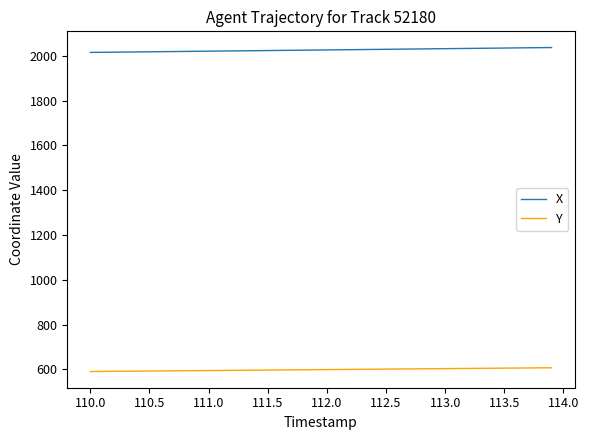

Which series has the largest range (max minus min)?

X